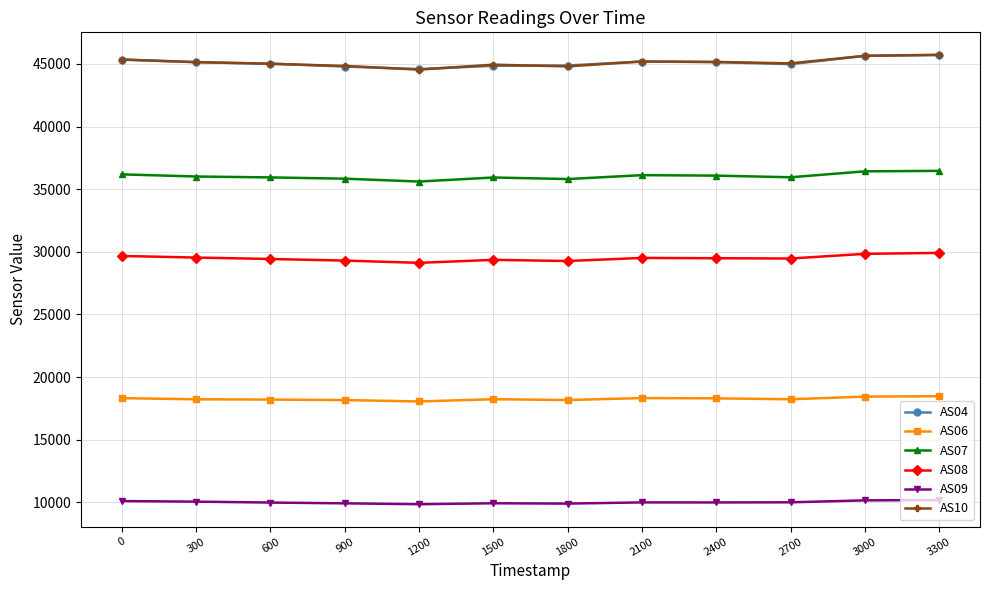

What is the difference between the highest and lowest values at 2400?

35170